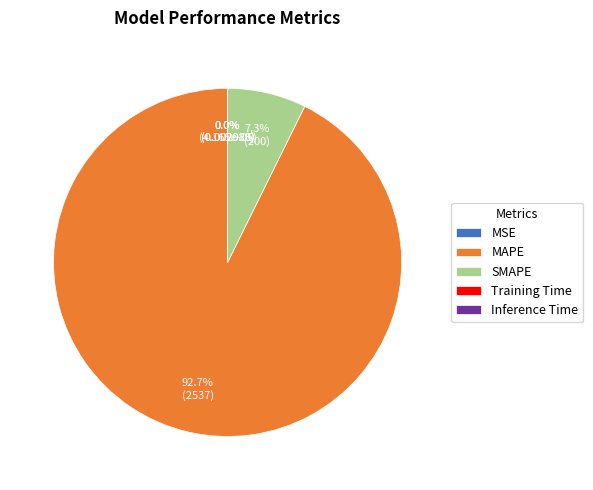

Which has a higher value, SMAPE or MAPE?

MAPE